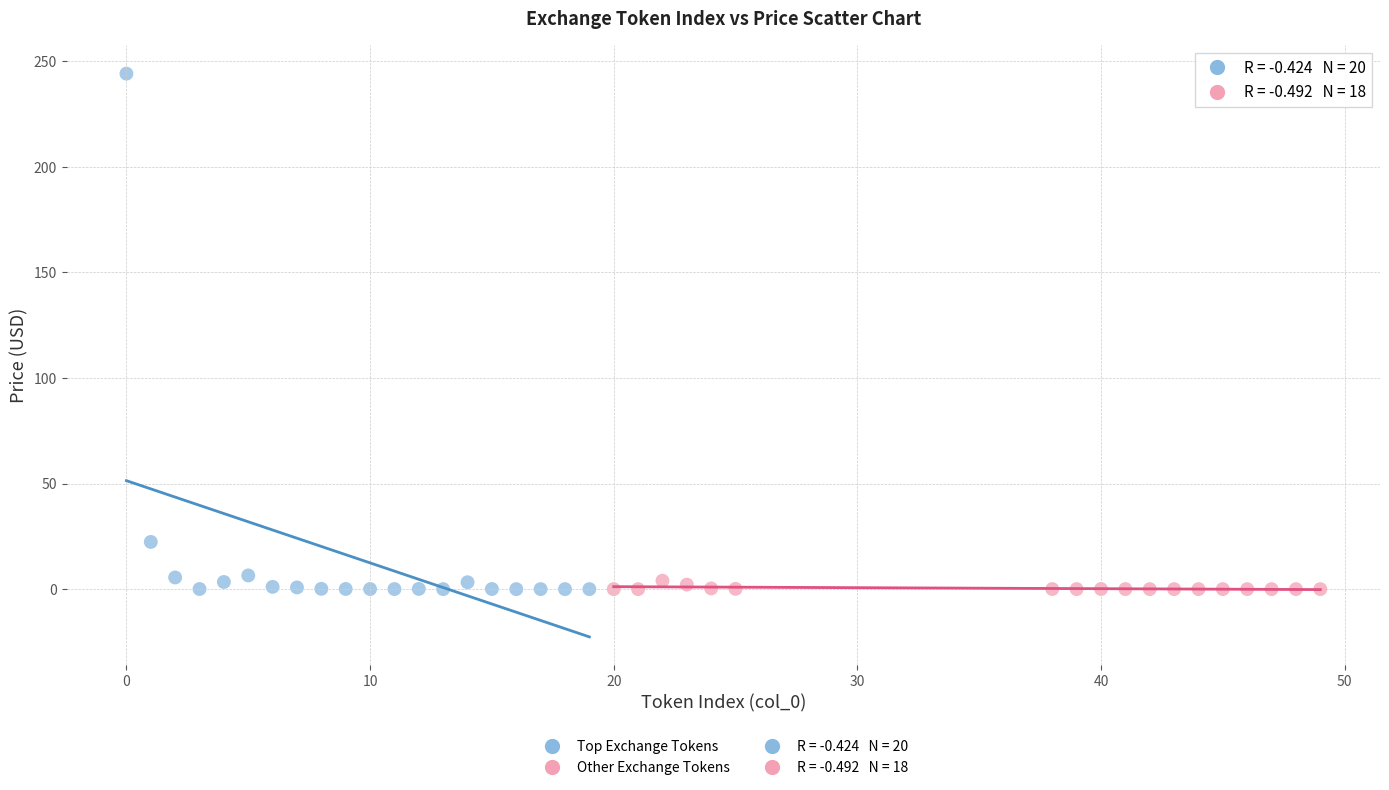

Which series has the widest spread of Y values?

Top Exchange Tokens